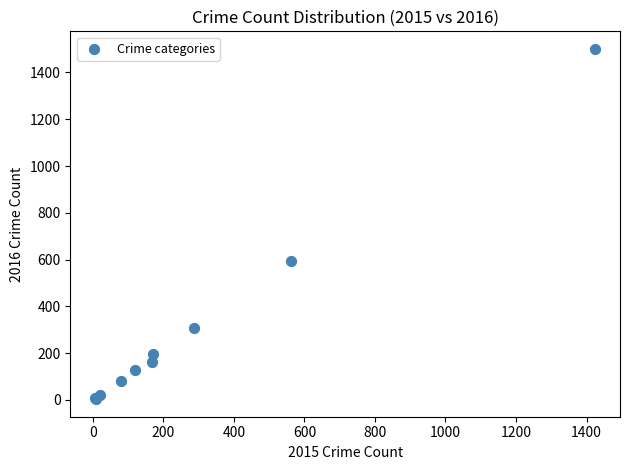

What Y value in the scatter plot is closest to 752?

594